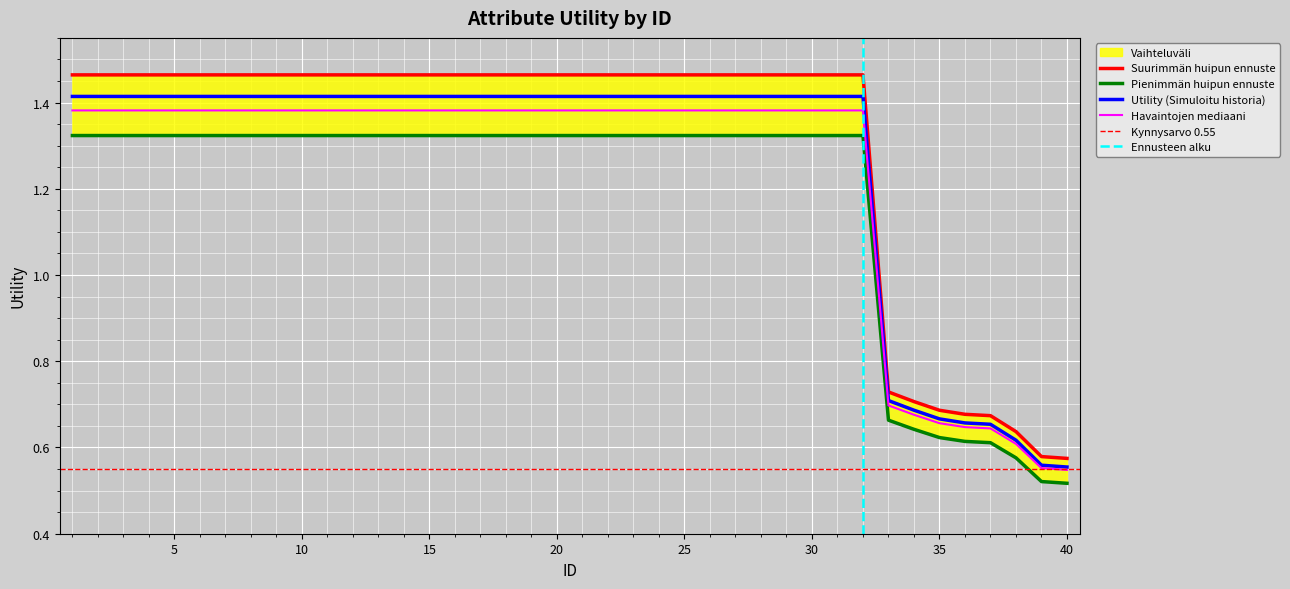

What is the difference between the maximum and second lowest values?

0.9